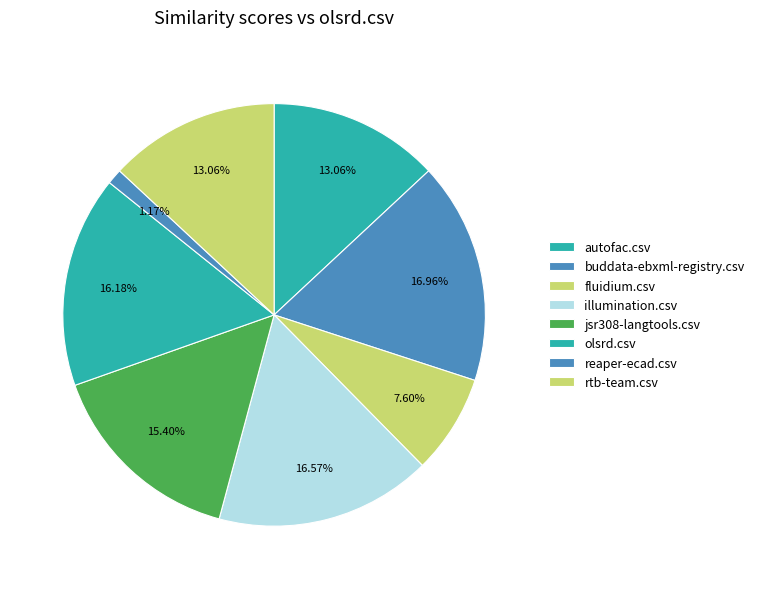

Which has a higher value, rtb-team.csv or autofac.csv?

rtb-team.csv